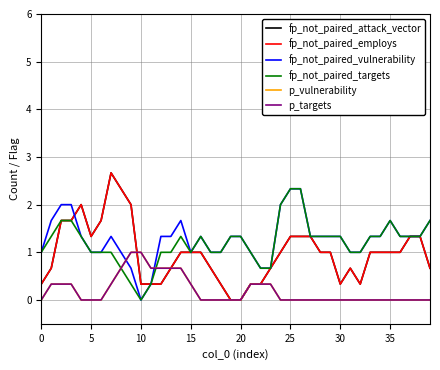

True or false: fp_not_paired_attack_vector and fp_not_paired_vulnerability intersect in this chart.

True